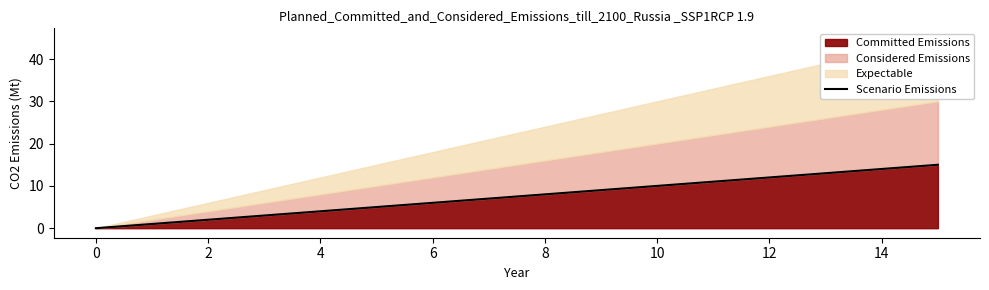

True or false: Committed Emissions has more than 0 interior local peaks.

False